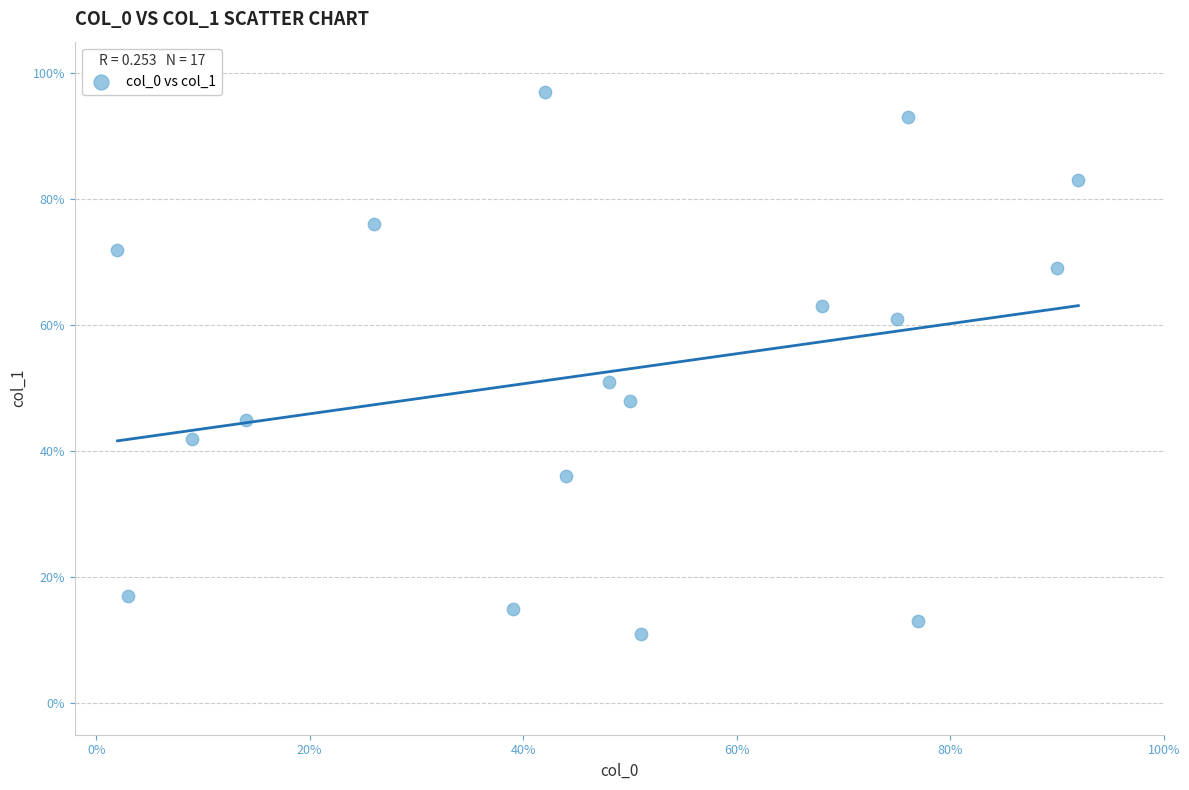

What is the range of X values (max minus min)?

90